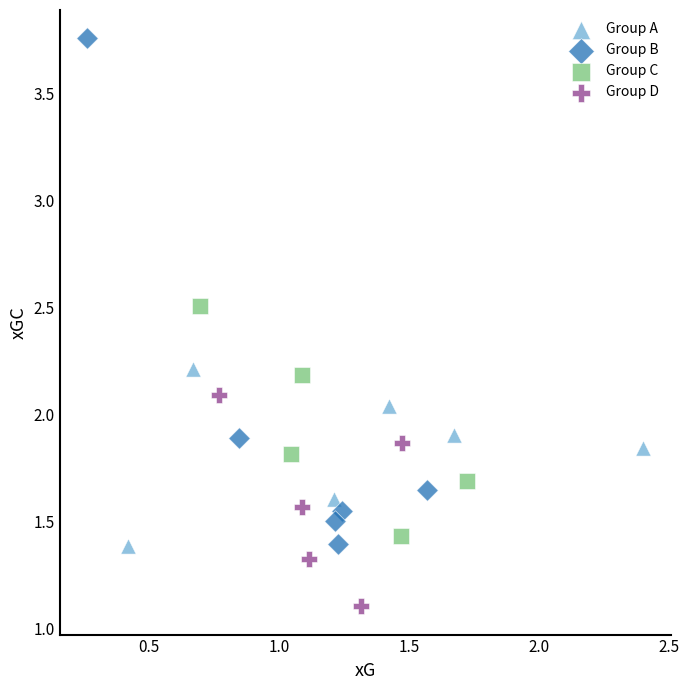

What are all the series names shown in the legend?

Group A, Group B, Group C, Group D